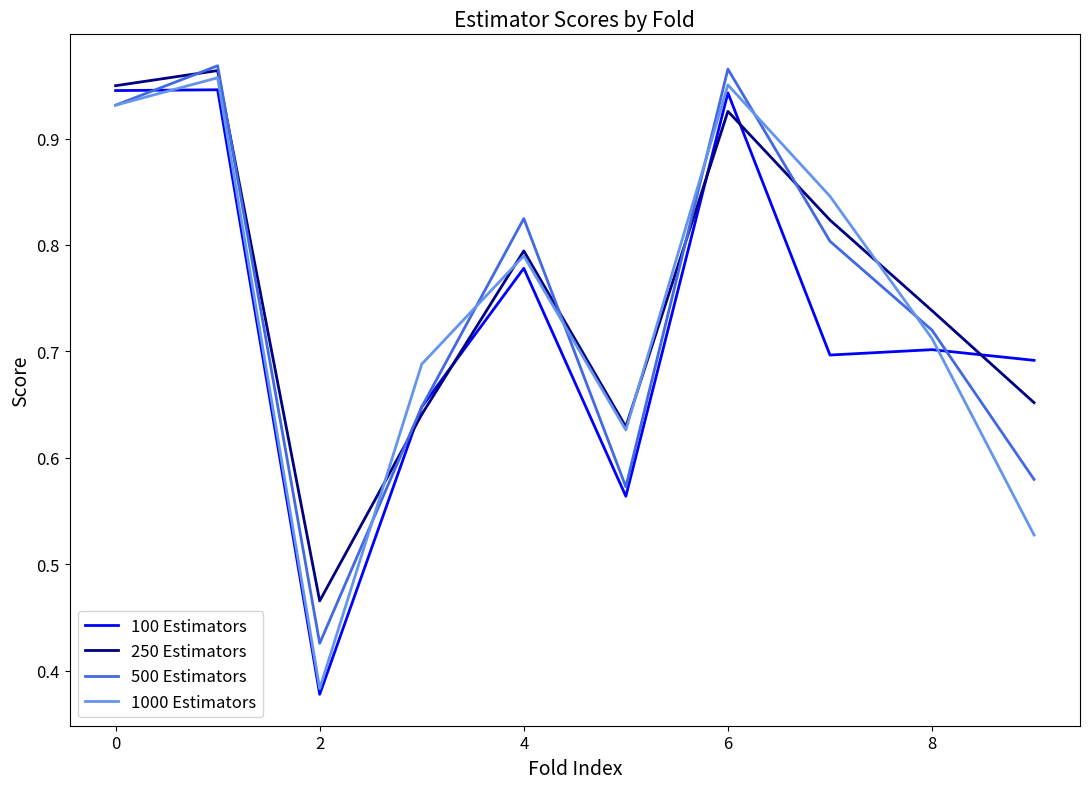

True or false: 250 Estimators has a value of 1.4 at 4.

False